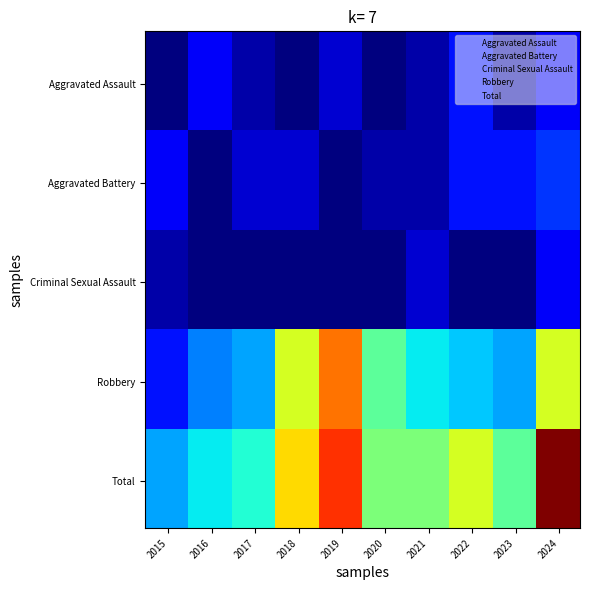

At which category is the sum across all series the highest?

2024